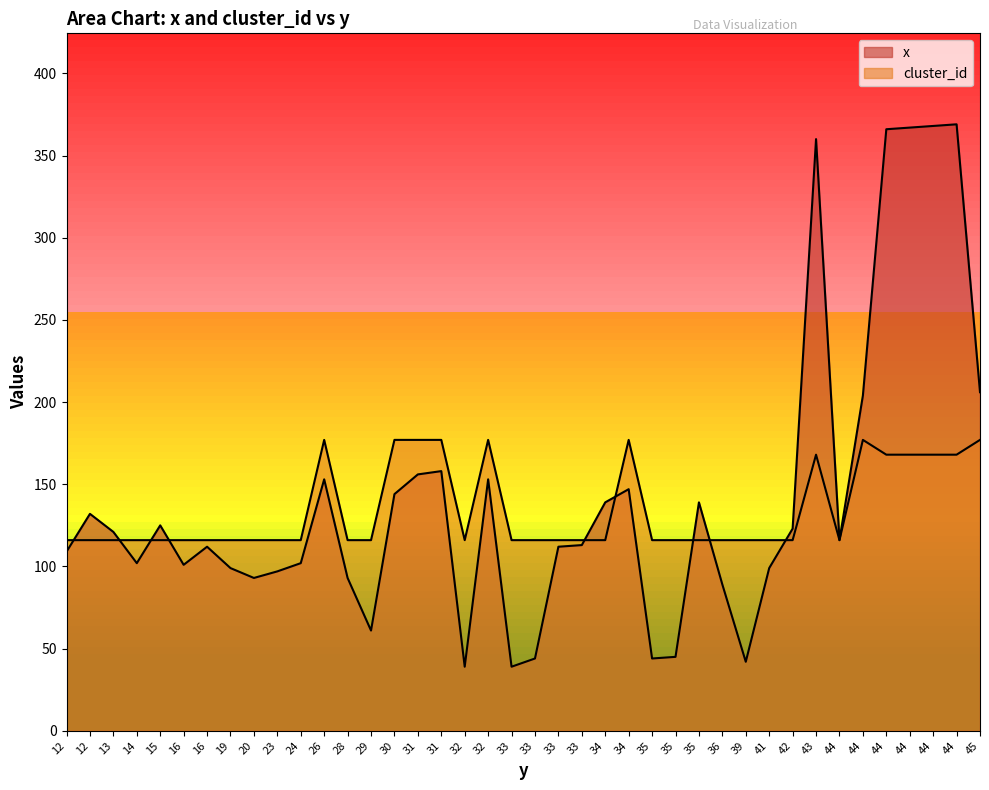

Reading right to left, extract all data points from this chart.

x: 206	369	368	367	366	204	116	360	123	99	42	89	139	45	44	147	139	113	112	44	39	153	39	158	156	144	61	93	153	102	97	93	99	112	101	125	102	121	132	109
cluster_id: 177	168	168	168	168	177	116	168	116	116	116	116	116	116	116	177	116	116	116	116	116	177	116	177	177	177	116	116	177	116	116	116	116	116	116	116	116	116	116	116